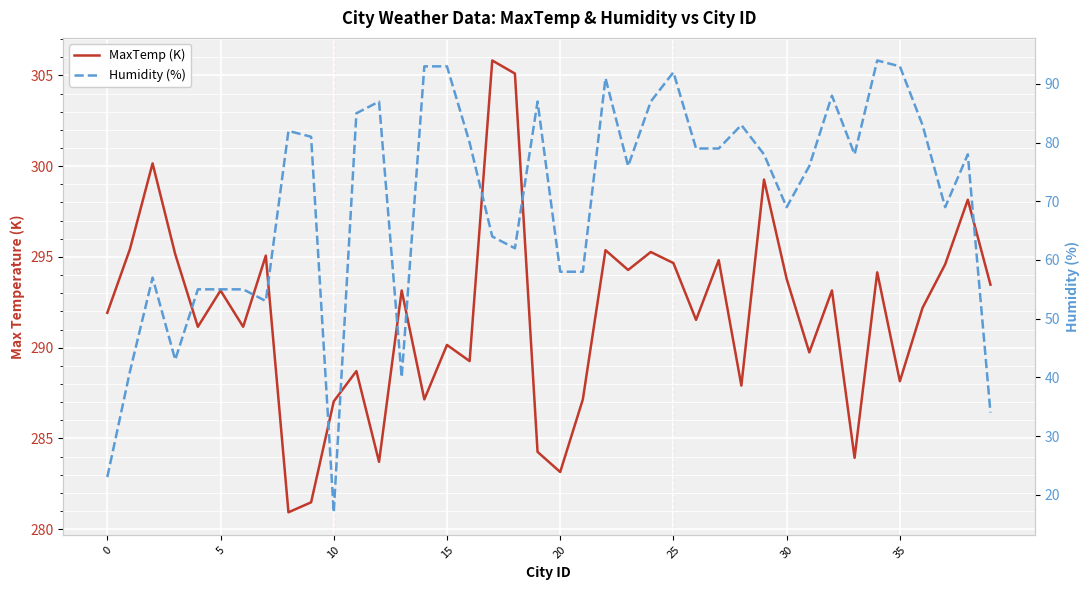

Reading left to right, what are all the values shown in this chart?

MaxTemp (K): 291.9	295.4	300.1	295.1	291.1	293.1	291.1	295.1	280.9	281.5	287.0	288.7	283.7	293.1	287.1	290.1	289.3	305.8	305.1	284.3	283.1	287.1	295.4	294.3	295.3	294.7	291.5	294.8	287.9	299.3	293.8	289.7	293.1	283.9	294.1	288.1	292.2	294.6	298.1	293.5
Humidity (%): 23.0	41.0	57.0	43.0	55.0	55.0	55.0	53.0	82.0	81.0	17.0	85.0	87.0	40.0	93.0	93.0	80.0	64.0	62.0	87.0	58.0	58.0	91.0	76.0	87.0	92.0	79.0	79.0	83.0	78.0	69.0	76.0	88.0	78.0	94.0	93.0	83.0	69.0	78.0	34.0